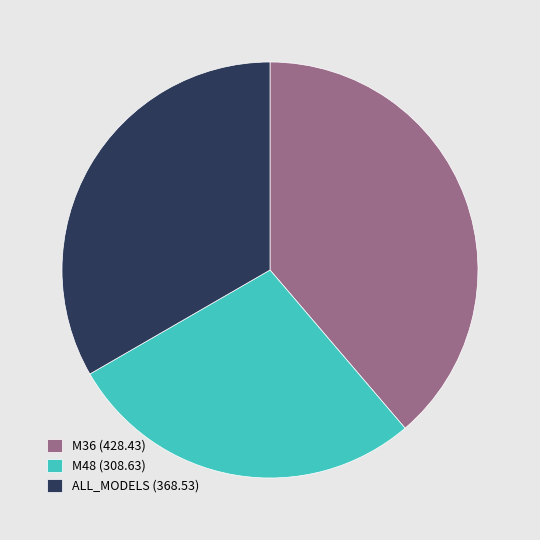

What is the largest slice in the pie chart?

M36